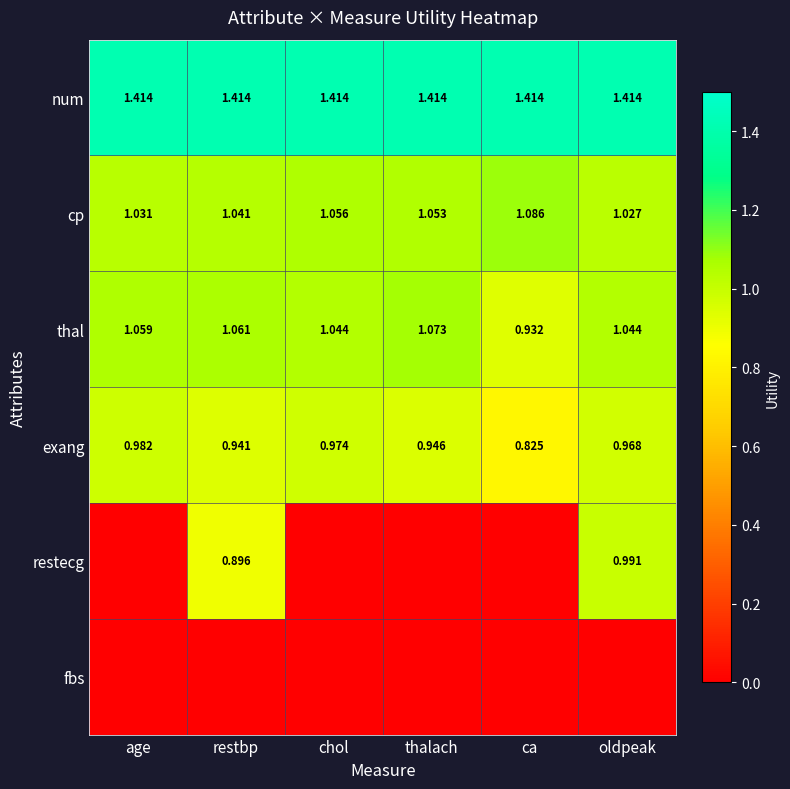

Is it true that cp equals 1.9 at ca?

False